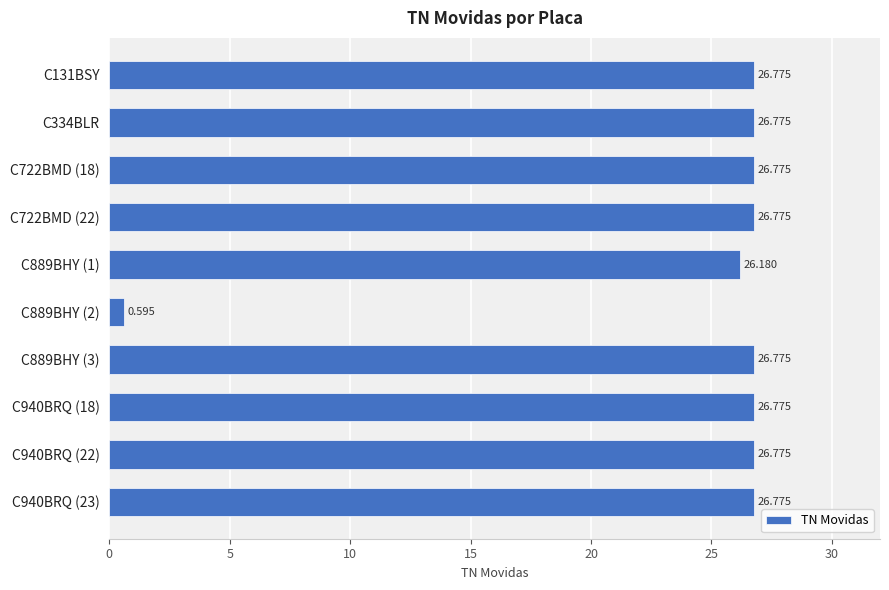

What is the smallest value displayed?

0.6